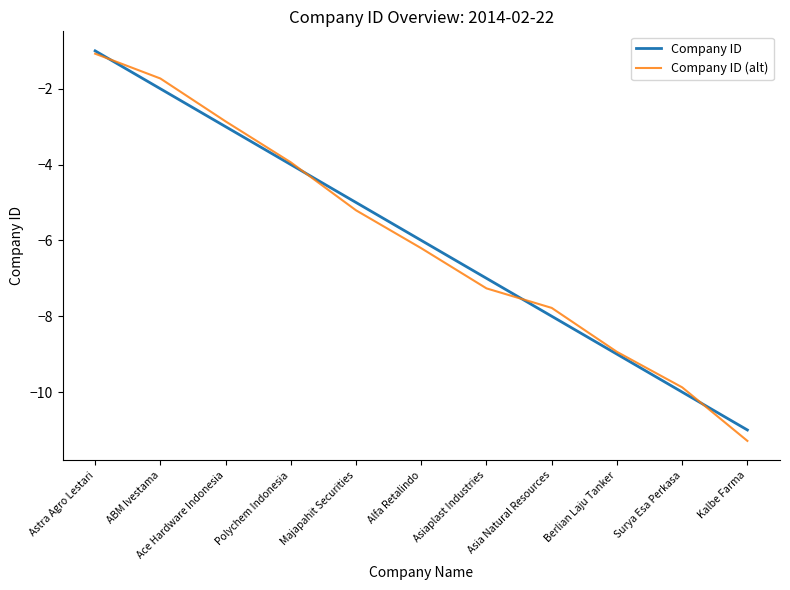

What is the difference between the Company ID values at Alfa Retalindo and Asia Natural Resources?

2.0